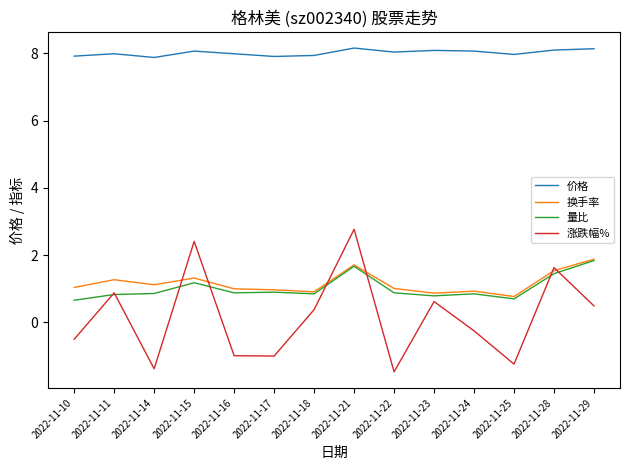

True or false: 量比 and 价格 intersect in this chart.

False